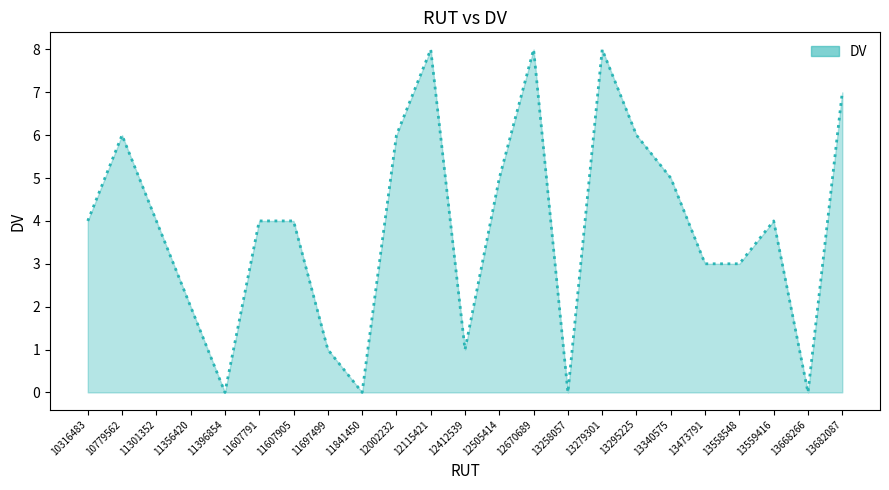

What is the difference between the maximum and minimum values?

8